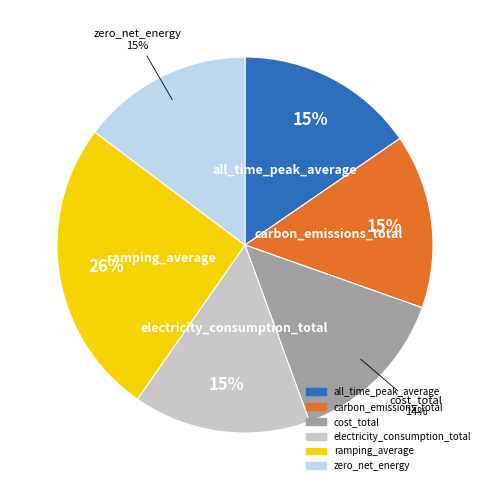

Is there any slice that represents more than half of the pie?

No